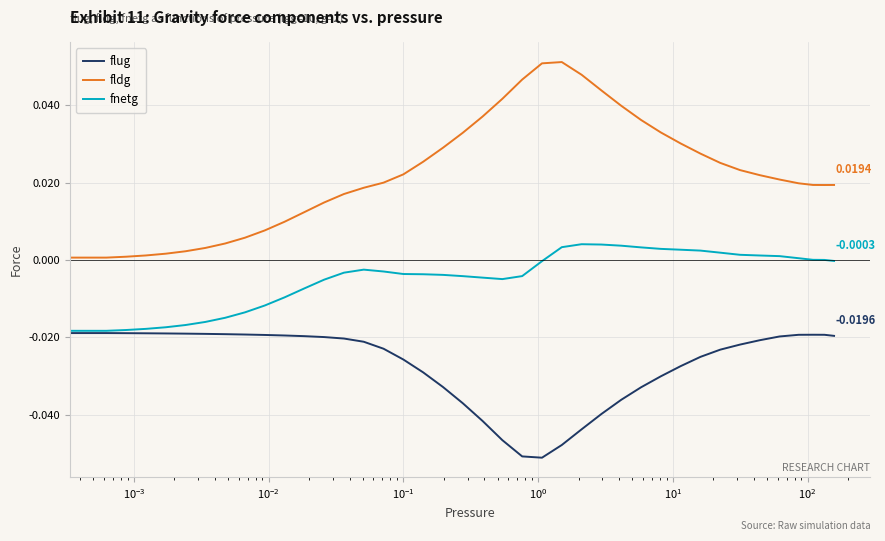

What are all the series names shown in the legend?

flug, fldg, fnetg